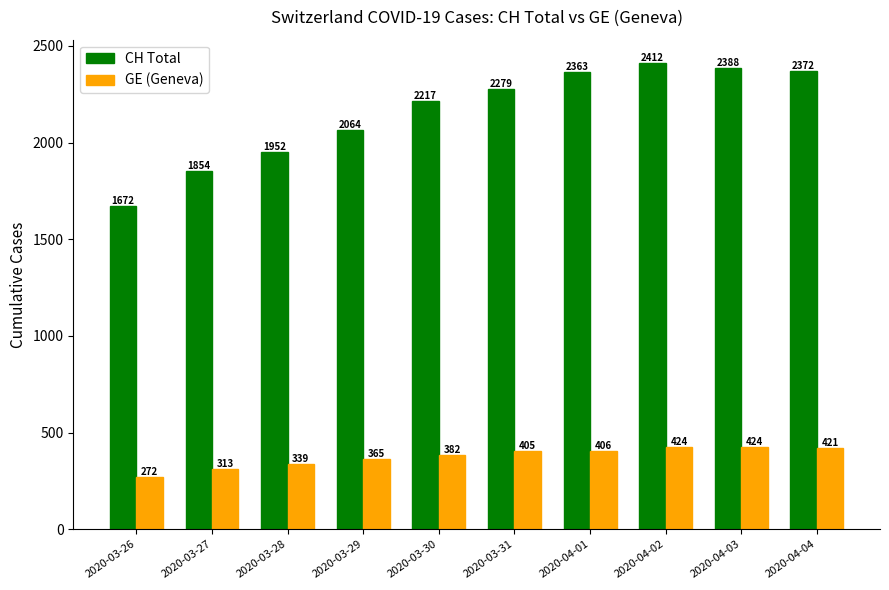

The value of GE (Geneva) at 2020-03-28 is 140. True or false?

False